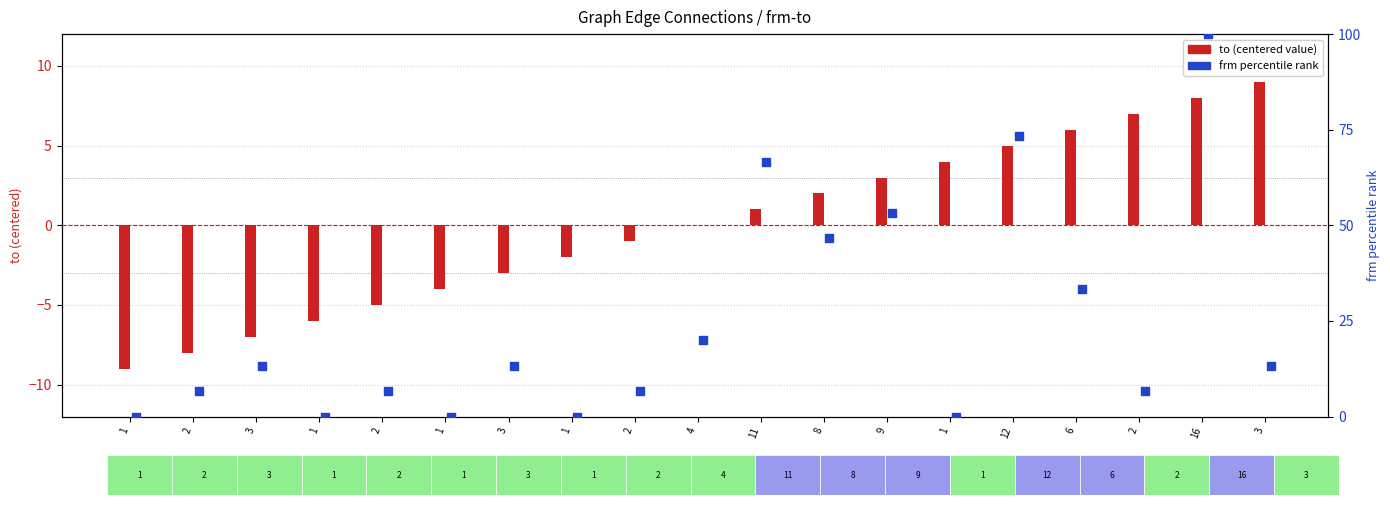

What is the total value across all series at 1?

-9.0